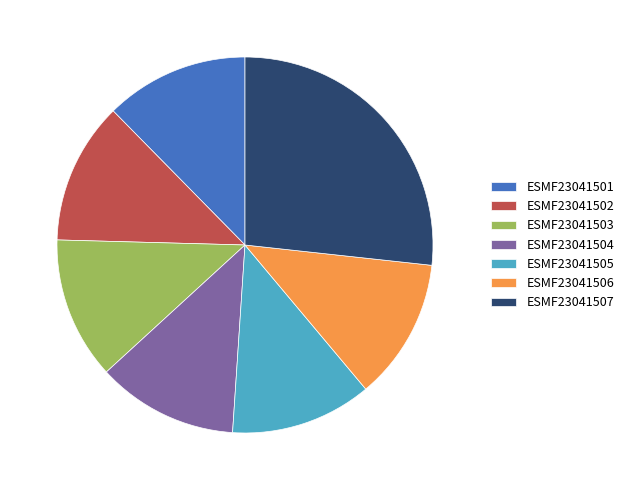

Is there a majority slice in this chart?

No